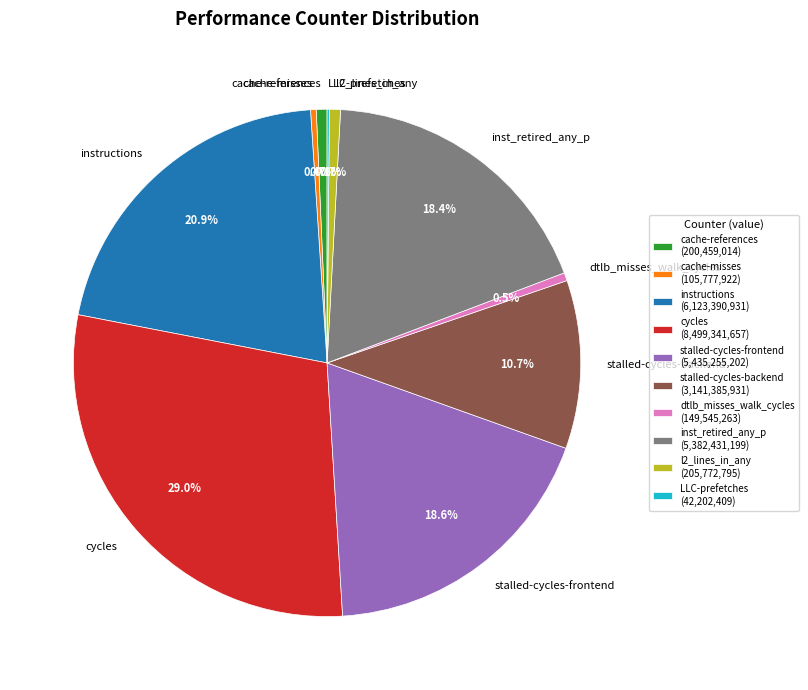

Does l2_lines_in_any account for over 50% of the chart?

No